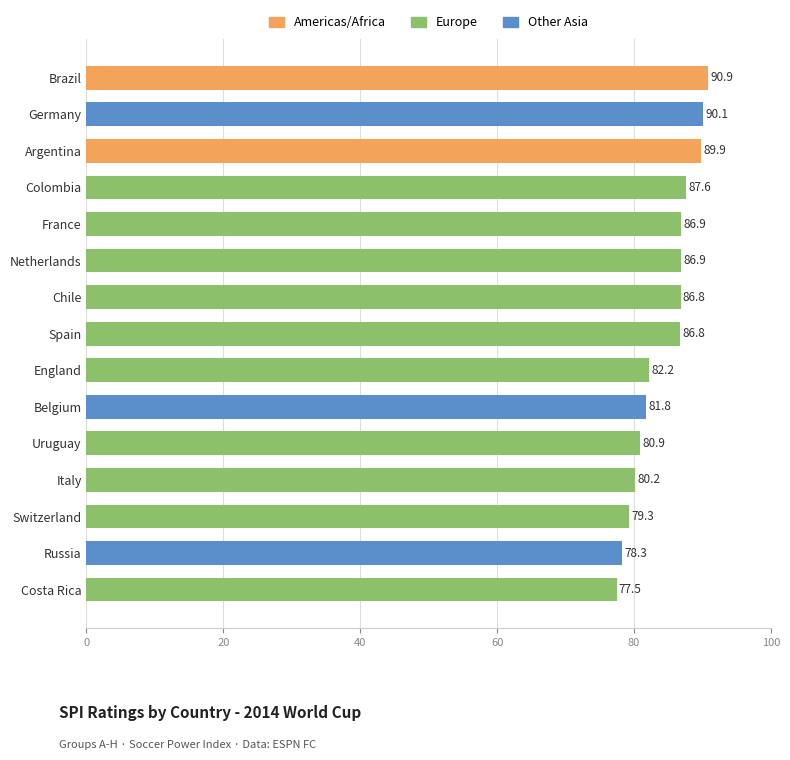

Where is the data nearest to the value 84?

England